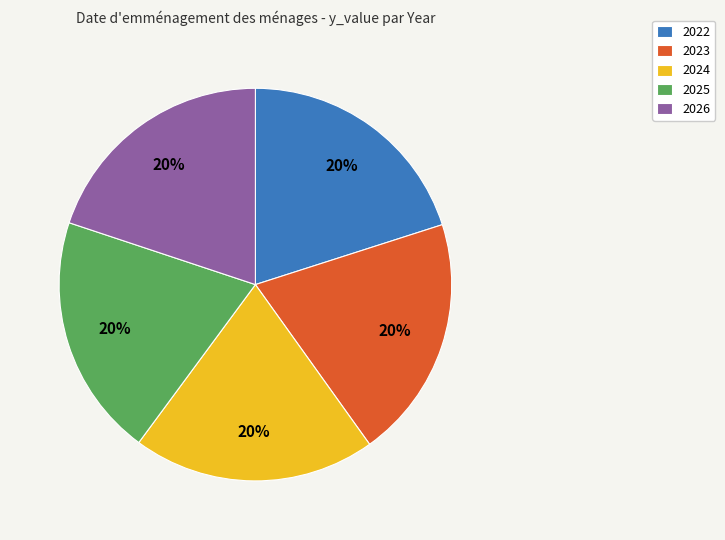

Is the sum of 2024 and 2025 greater than half?

No